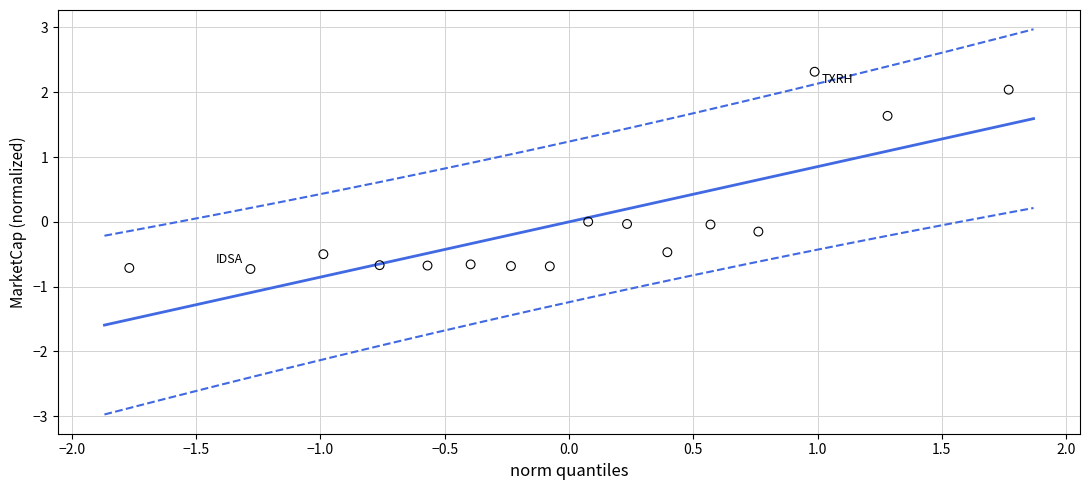

What is the range of X values (max minus min)?

3.5